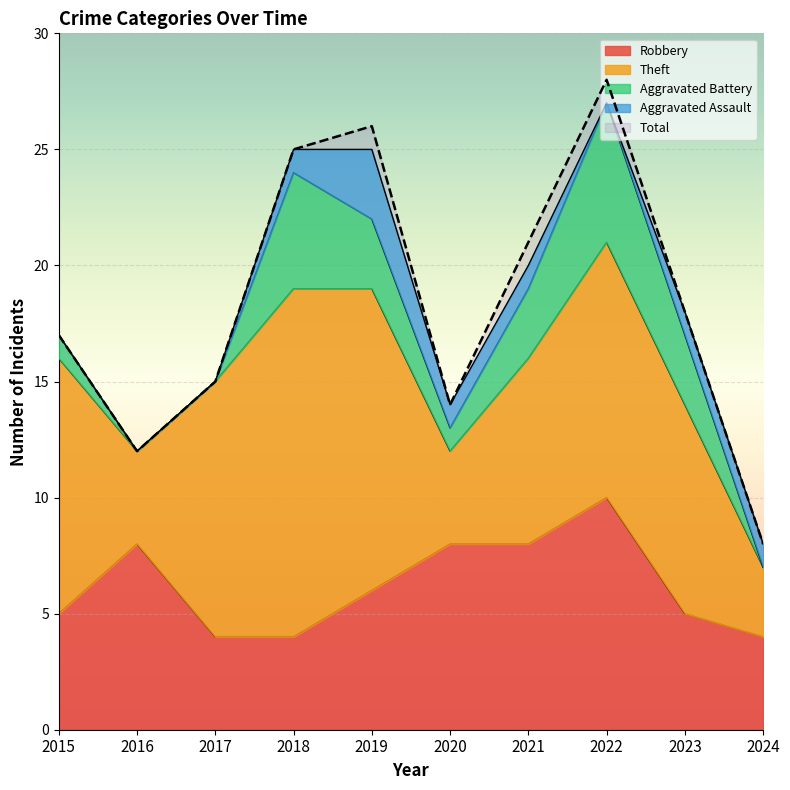

What is the difference between the maximum and second lowest values in the Theft series?

11